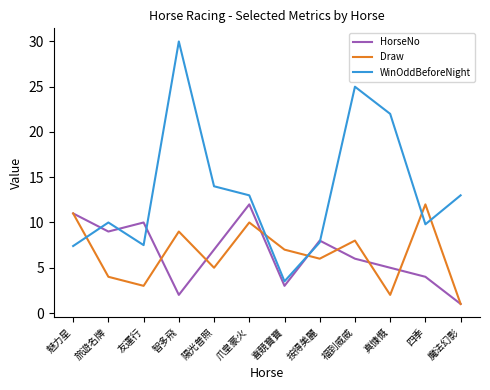

What is the highest value of the Draw series?

12.0